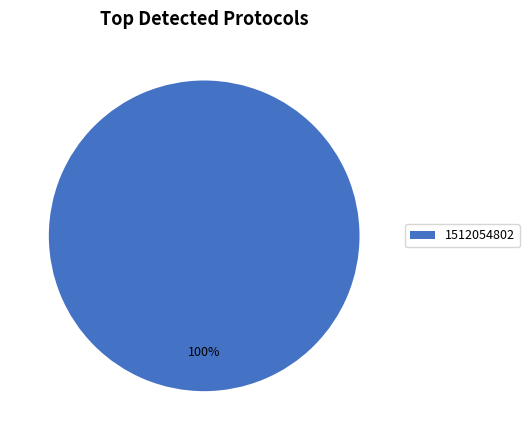

True or false: 1512054802 accounts for 100% of the total.

True